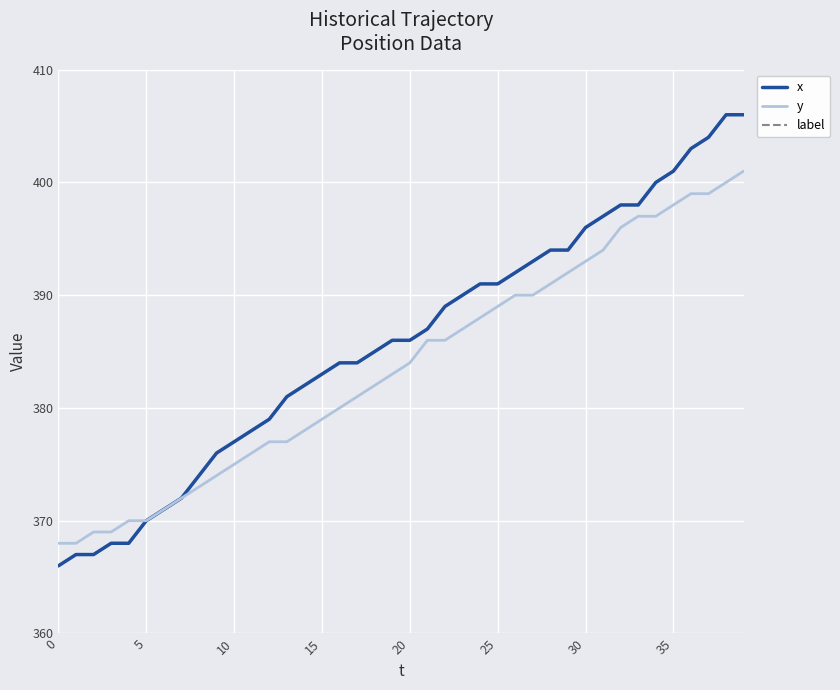

What is the maximum value for y?

401